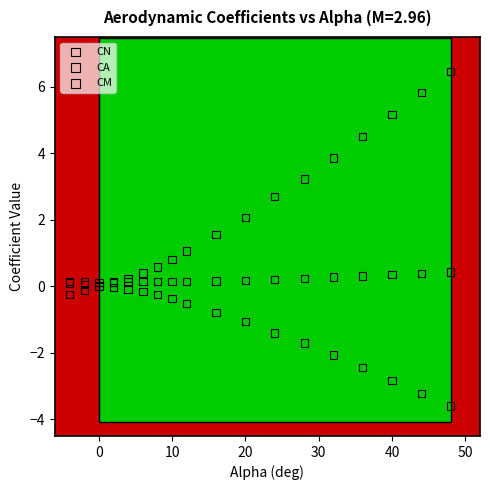

What are all the series names shown in the legend?

CN, CA, CM